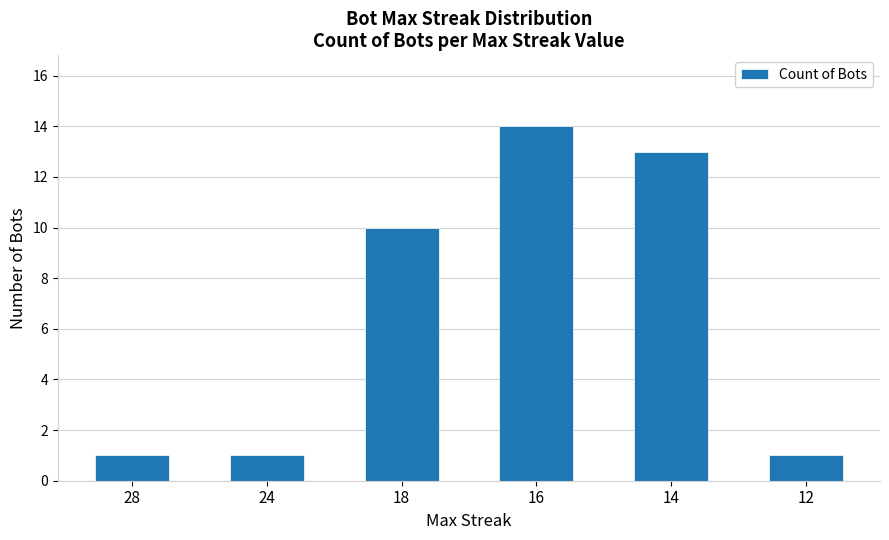

What is the value of the 2nd bar from the left?

1